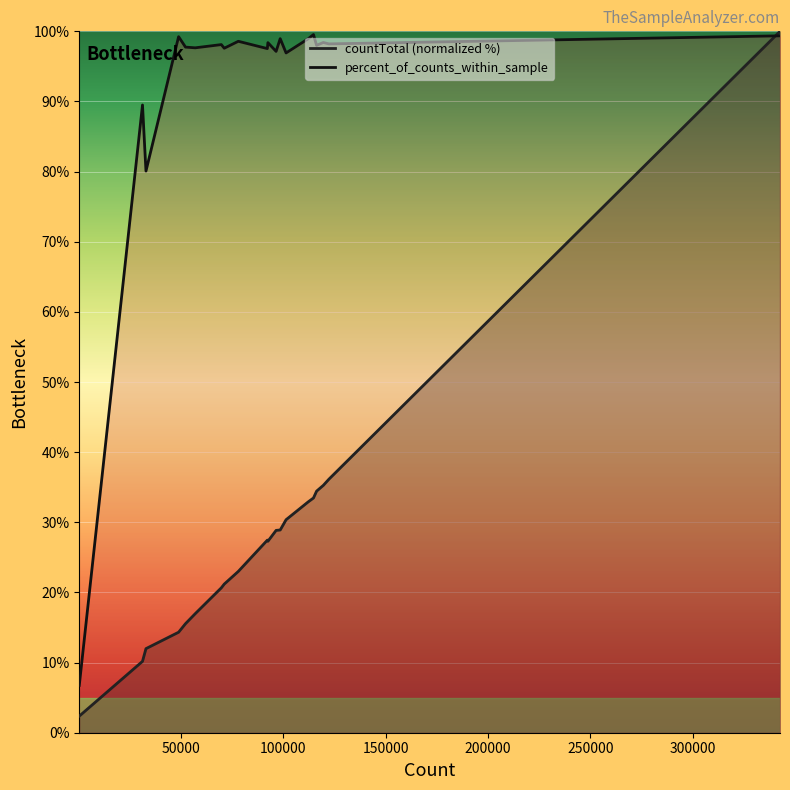

Between 50000 and 250000, which series saw the biggest shift?

percent_of_counts_within_sample